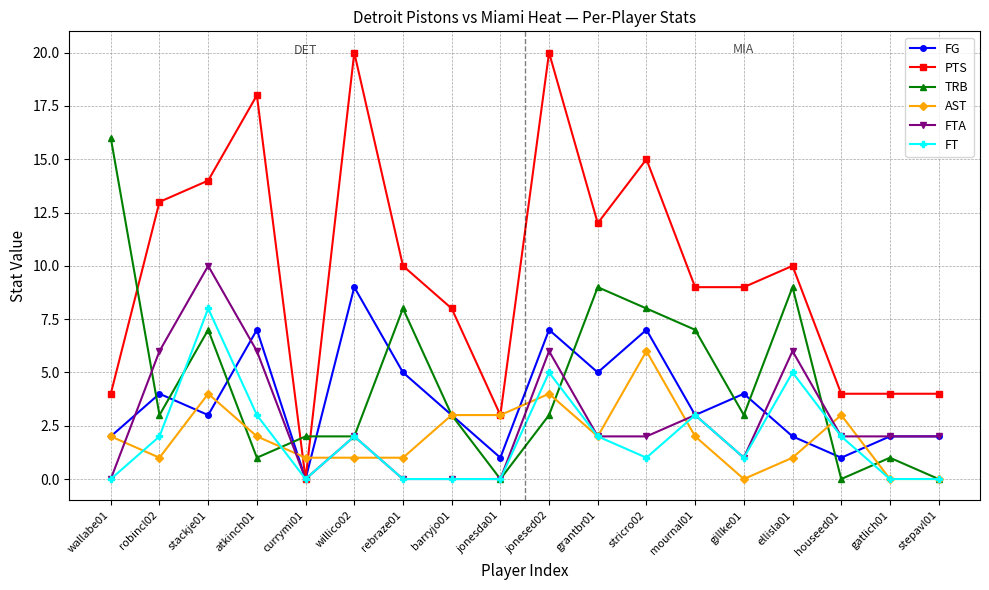

How many series are shown in this chart?

6